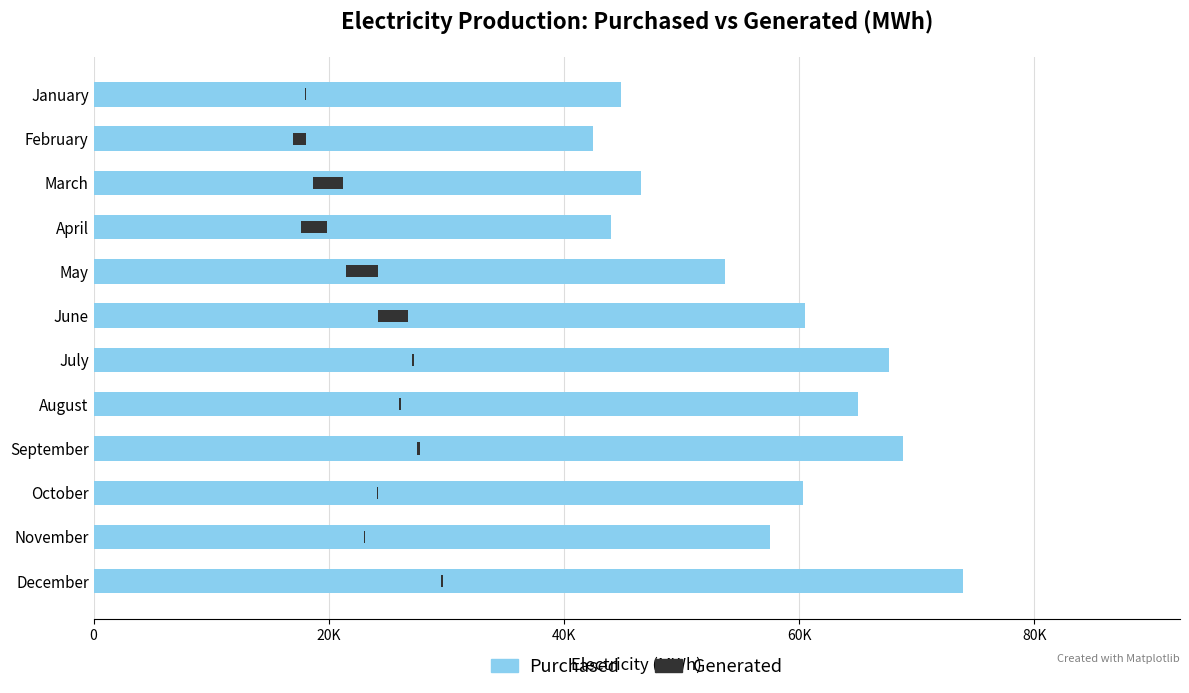

At how many categories does at least one series exceed 12812?

12